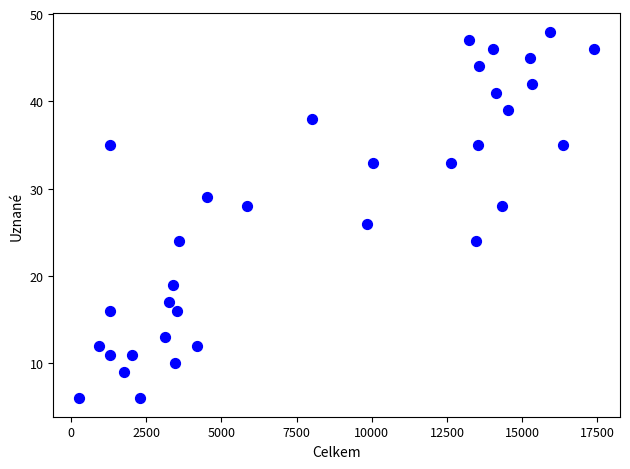

What is the range of X values (max minus min)?

17128